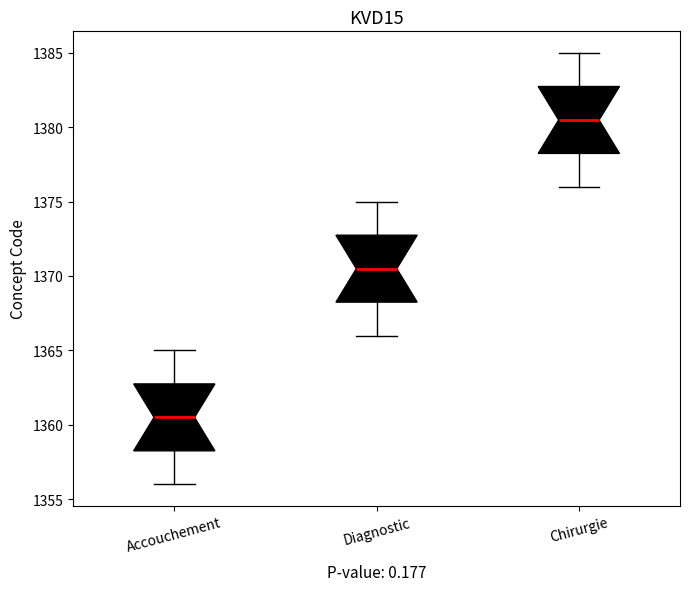

Where does the median line of the box for Chirurgie sit on the y-axis? The values are not printed on the chart, so give them approximately, as read against the axis.

1380.5